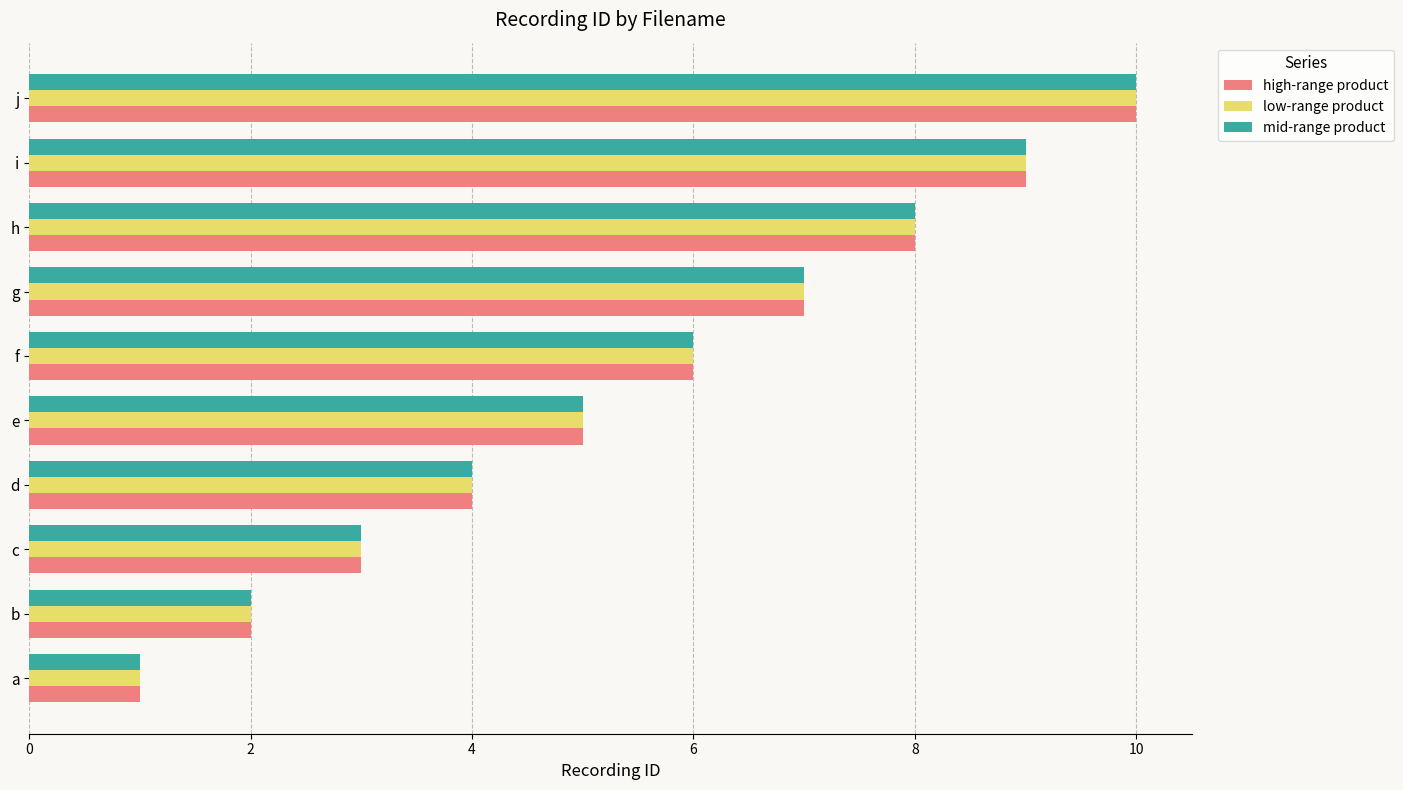

What is the highest value of the high-range product series?

10